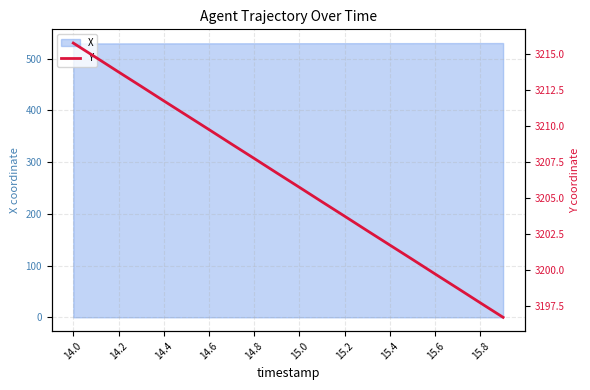

The value of X at 14.2 is 348.6. True or false?

False